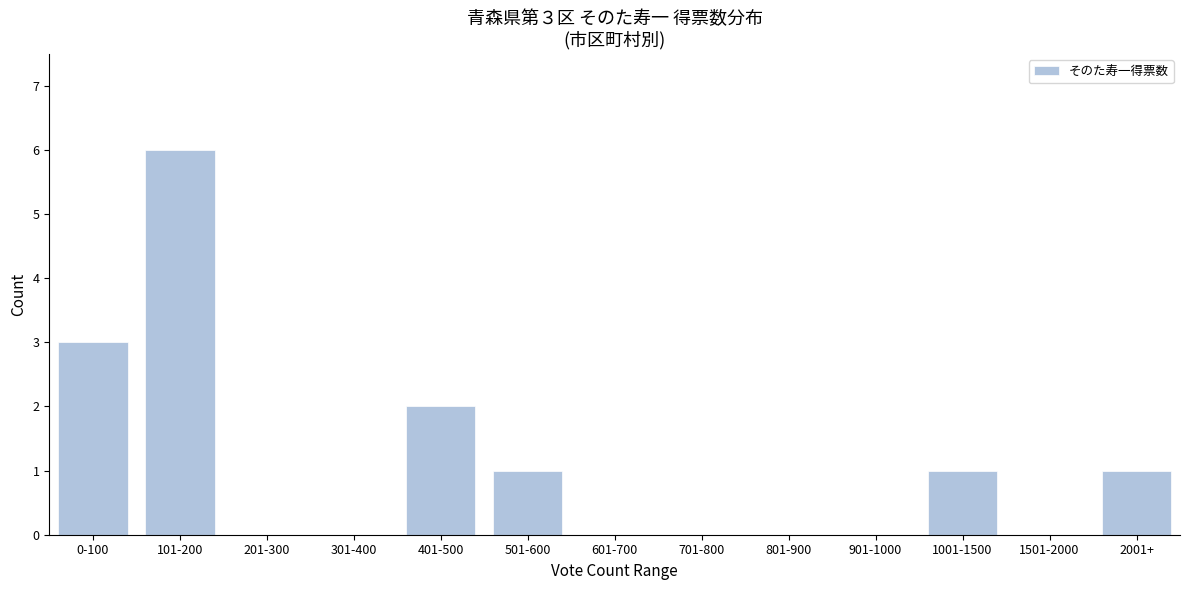

Reading left to right, extract all data points from this chart.

0-100=3	101-200=6	201-300=0	301-400=0	401-500=2	501-600=1	601-700=0	701-800=0	801-900=0	901-1000=0	1001-1500=1	1501-2000=0	2001+=1